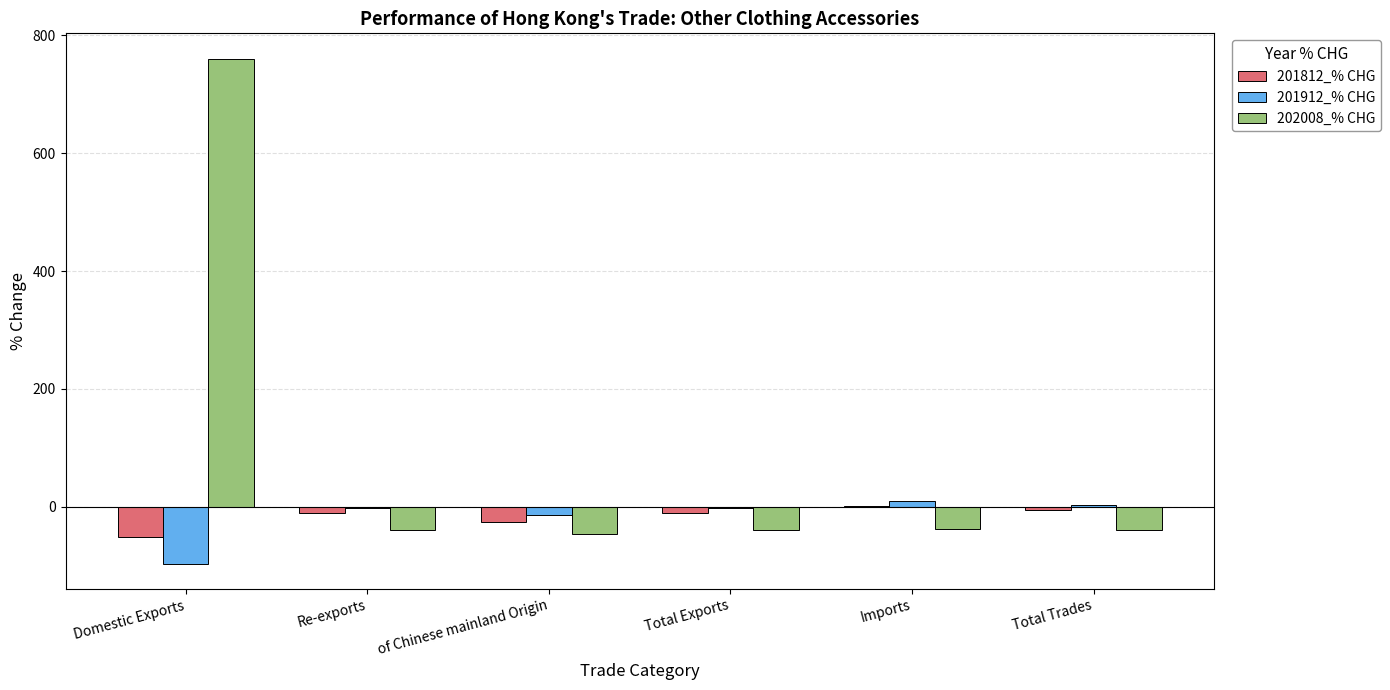

At which label does 201812_% CHG first exceed -10?

Imports